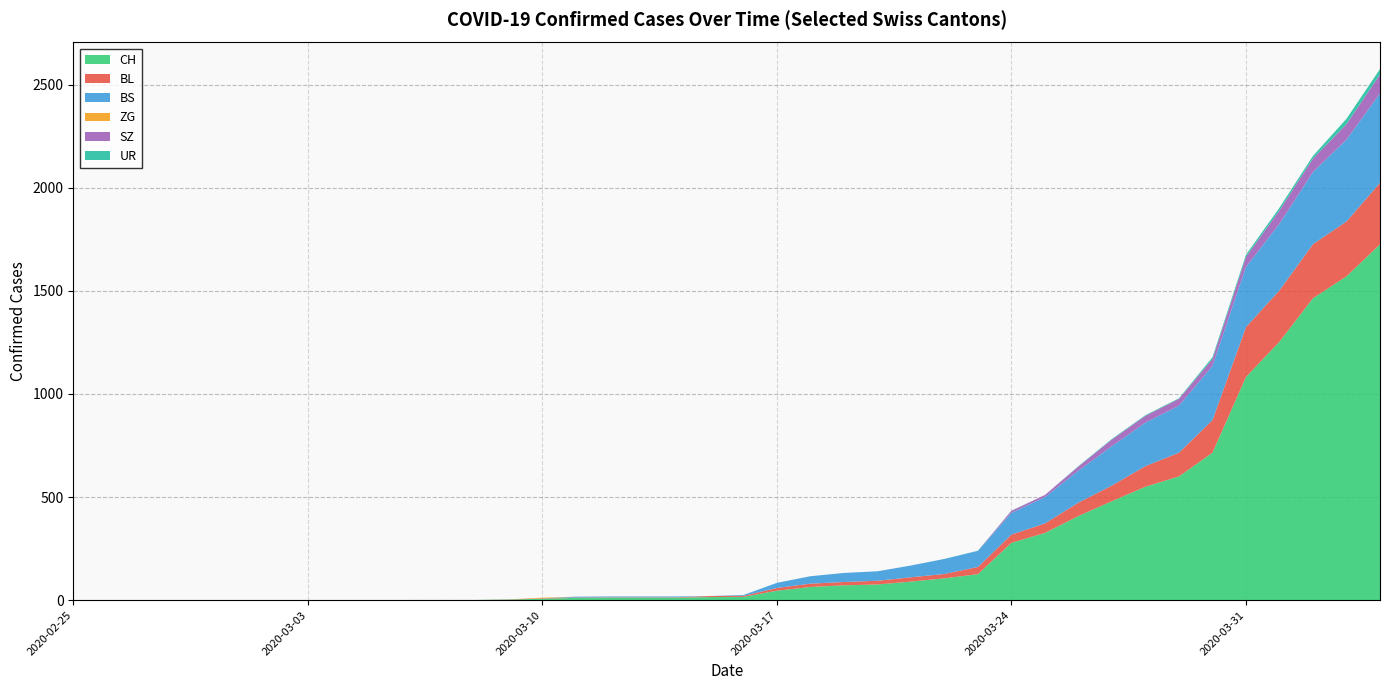

Which series ends up on top after the final intersection of BS and BL?

BS